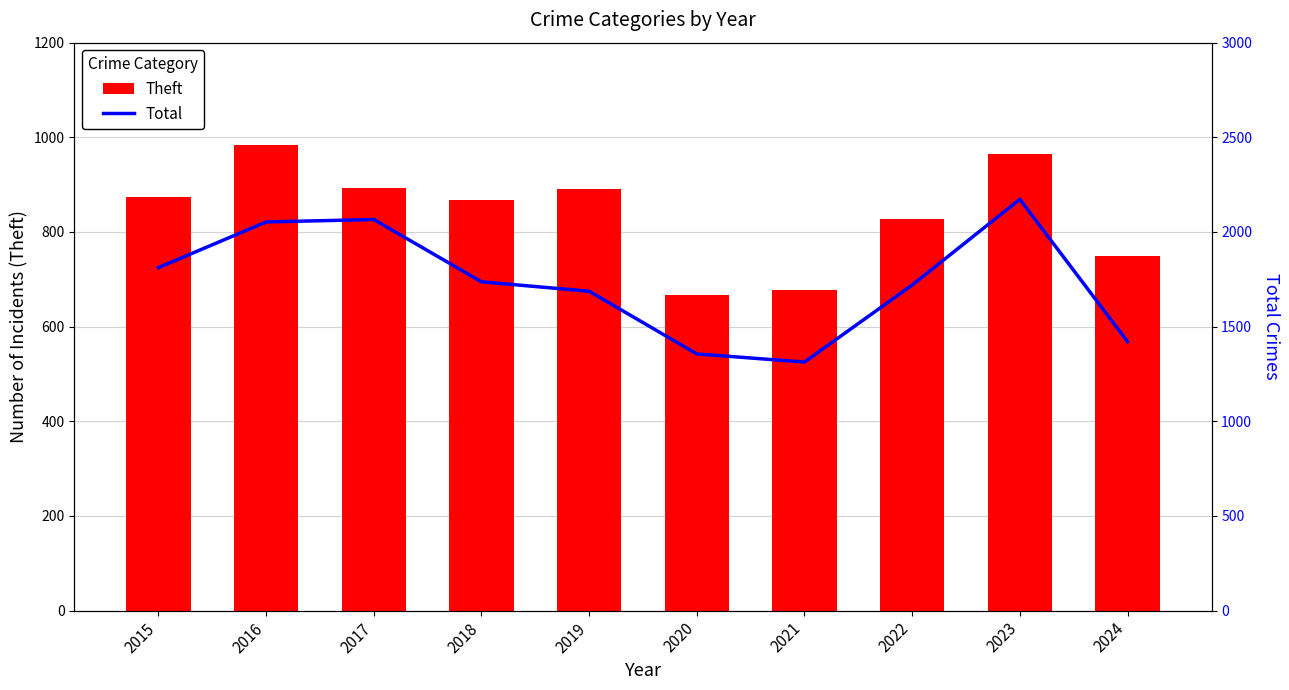

What is the total value across all series at 2015?

2686